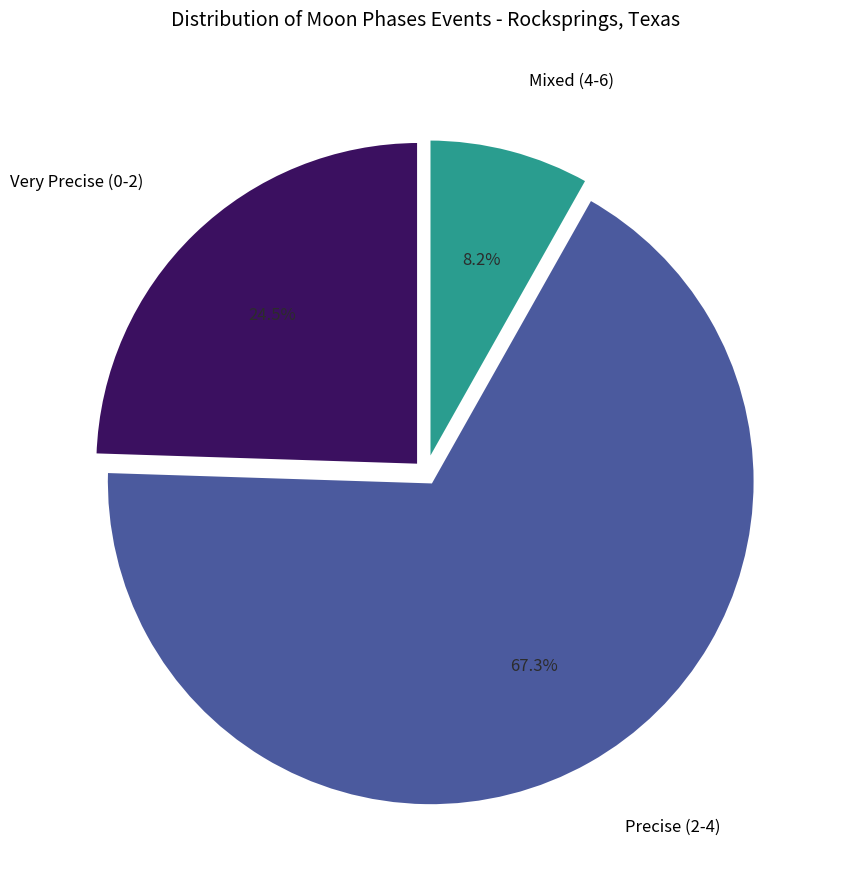

Is there any slice that represents more than half of the pie?

Yes